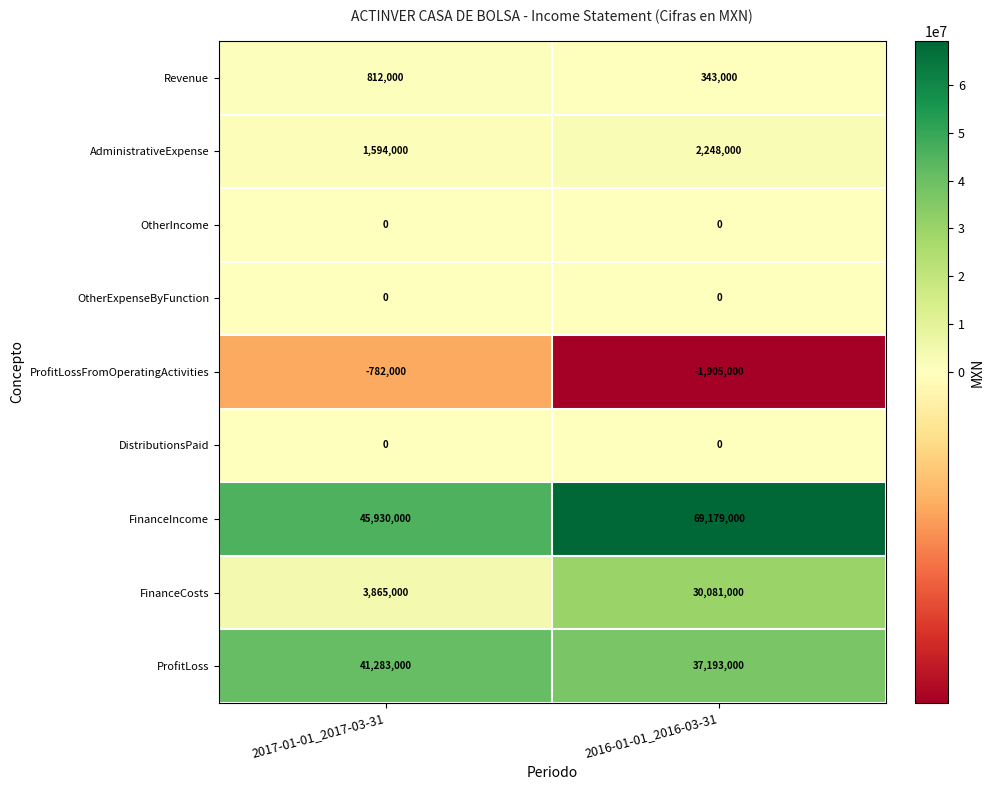

What is the sum of the ProfitLossFromOperatingActivities values at 2017-01-01_2017-03-31 and 2016-01-01_2016-03-31?

-2687000